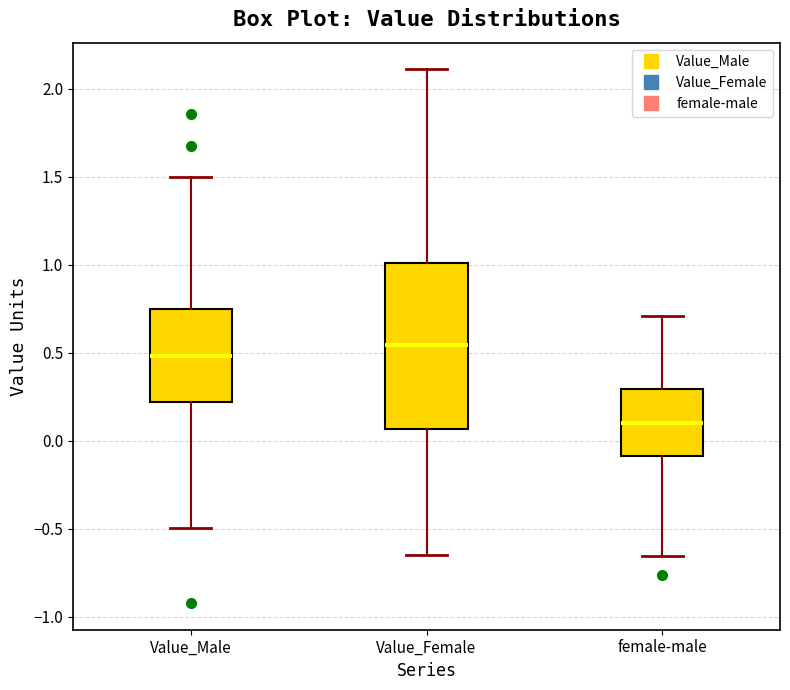

Comparing the boxes themselves (not the whiskers), which one is the tallest?

Value_Female